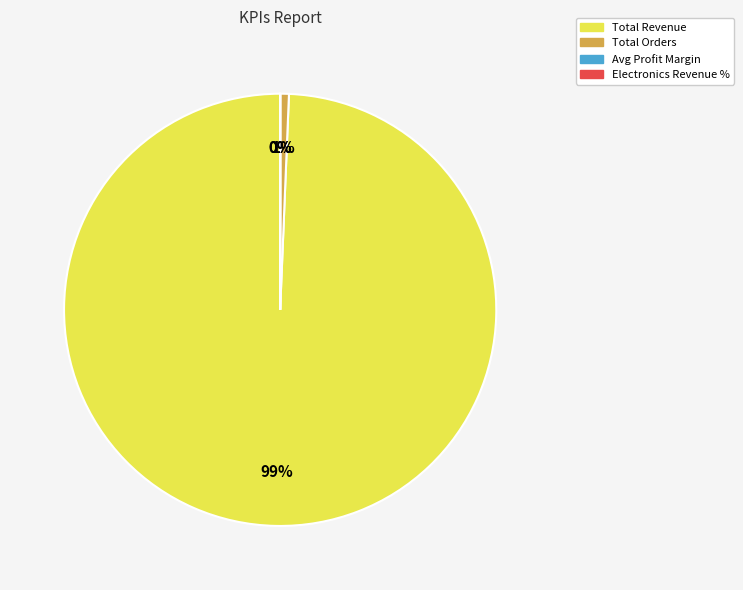

To the nearest percent, what portion does Total Orders represent?

1%